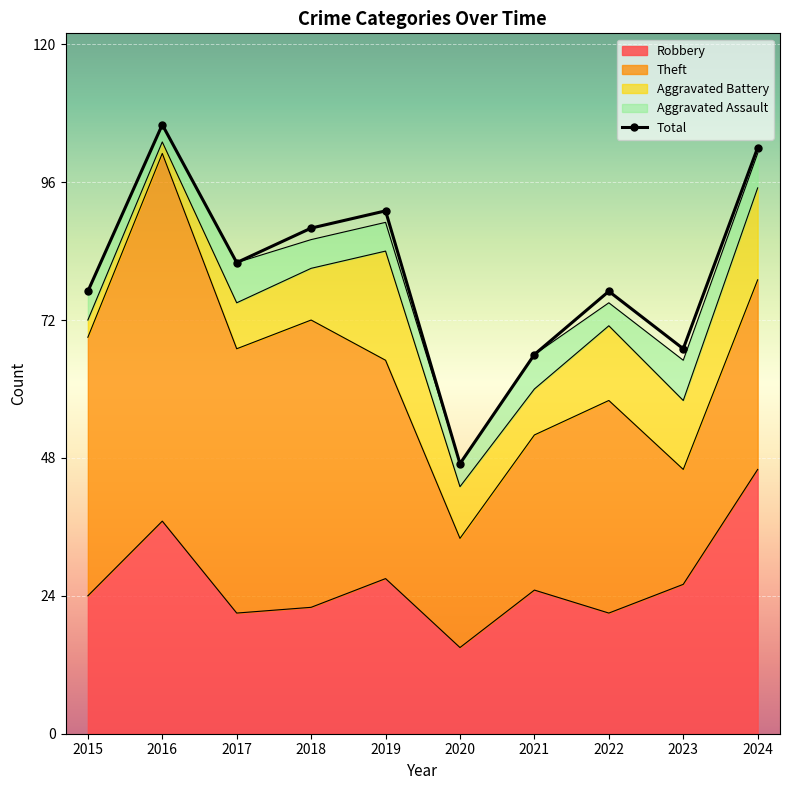

Approximately how many times larger is the value at 2015 compared to 2017?

0.9